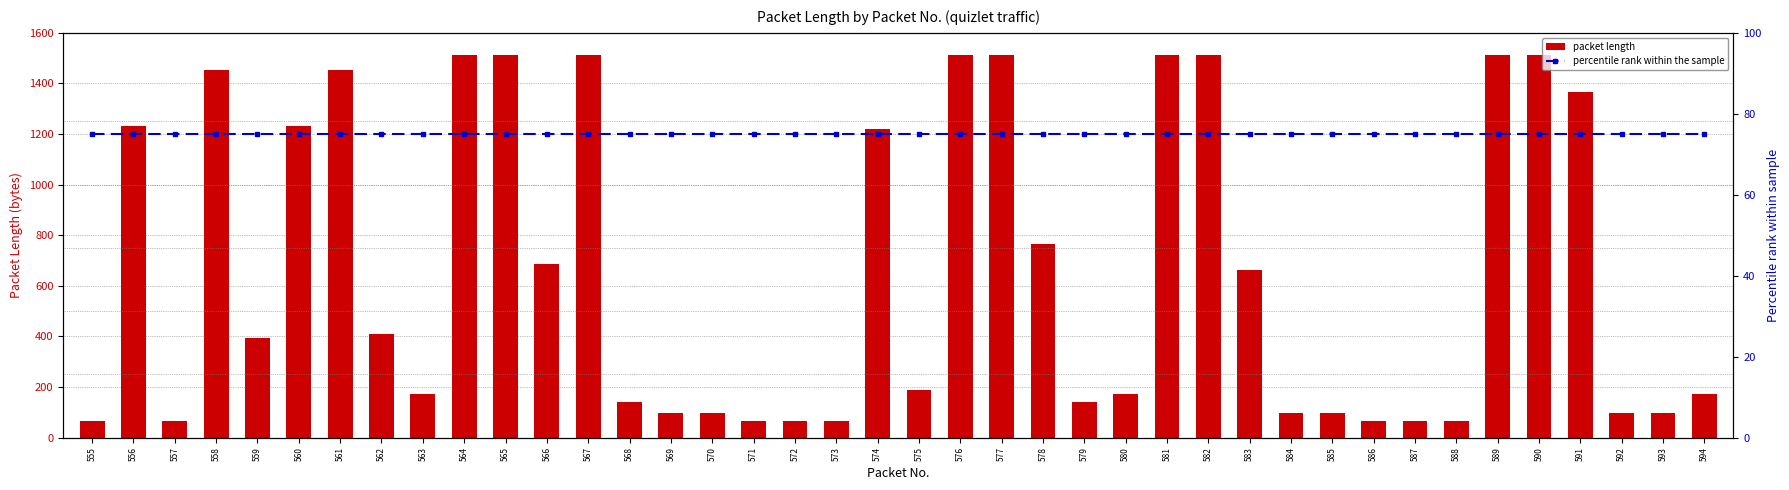

Which series has the largest range (max minus min)?

packet length